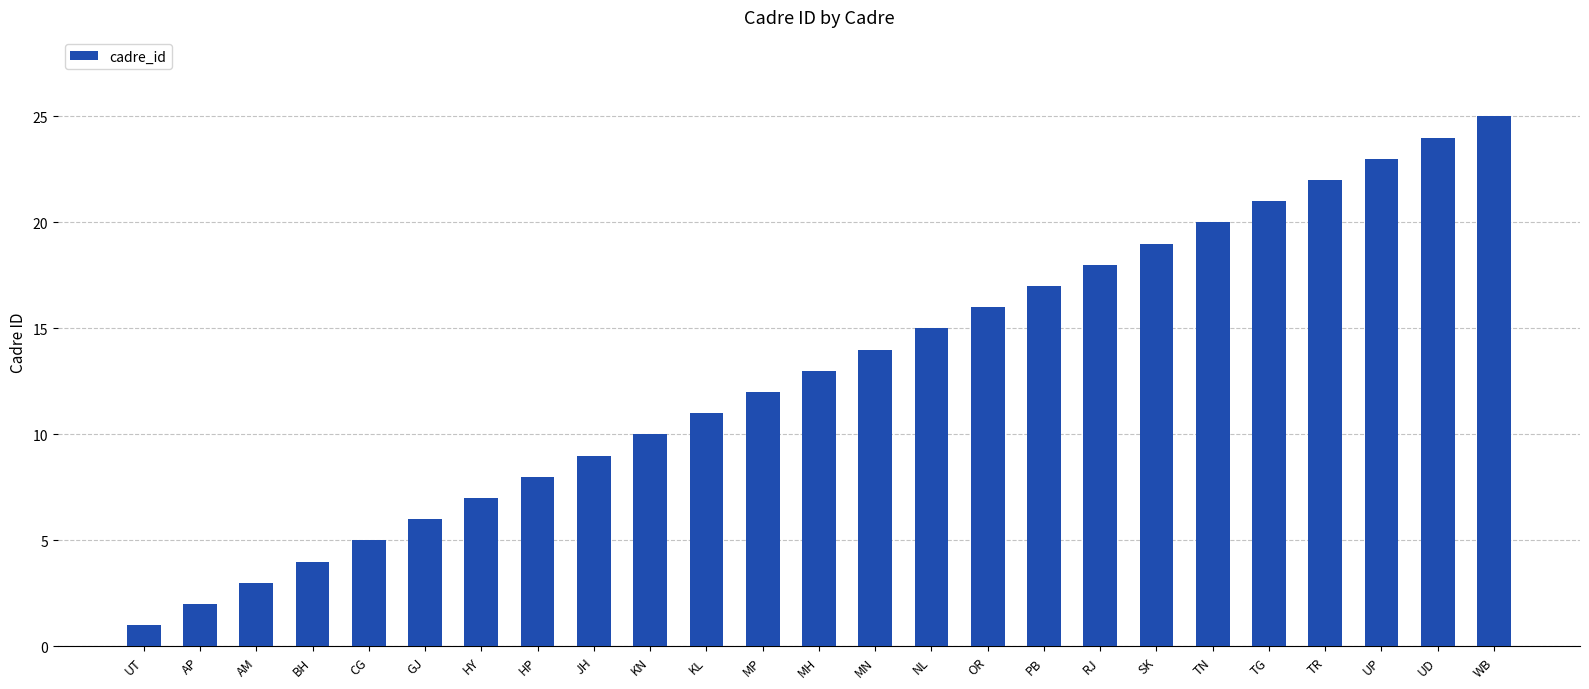

Are the bars grouped side by side (vs. stacked)?

No